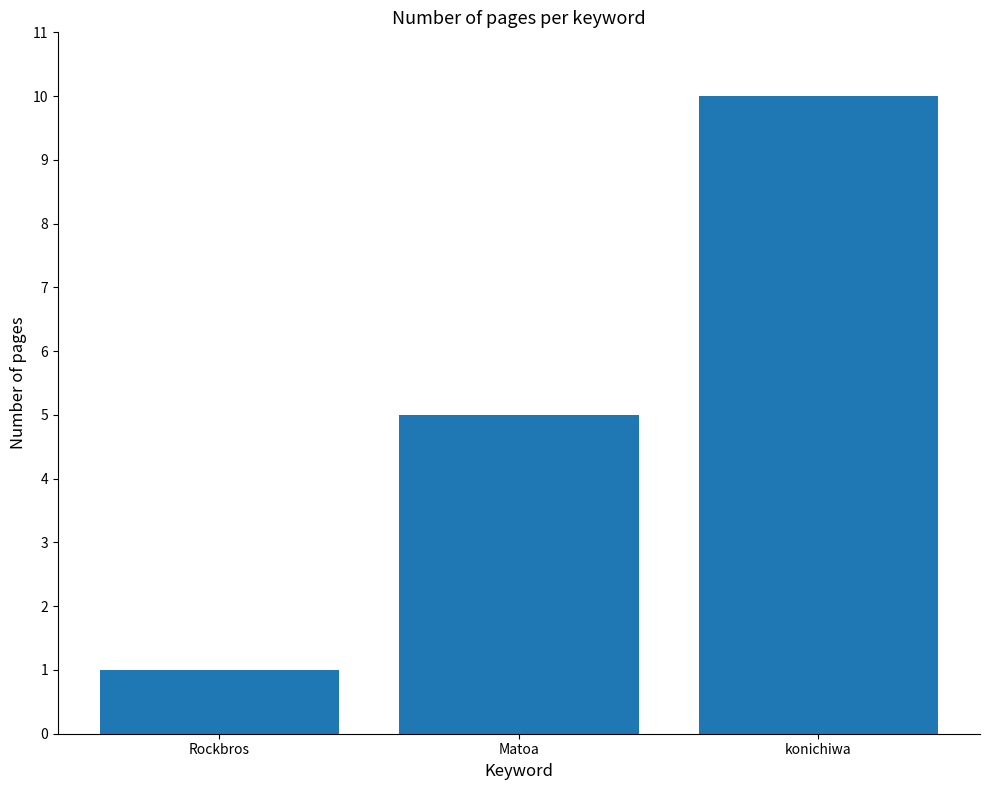

The value at Rockbros is 1. True or false?

True